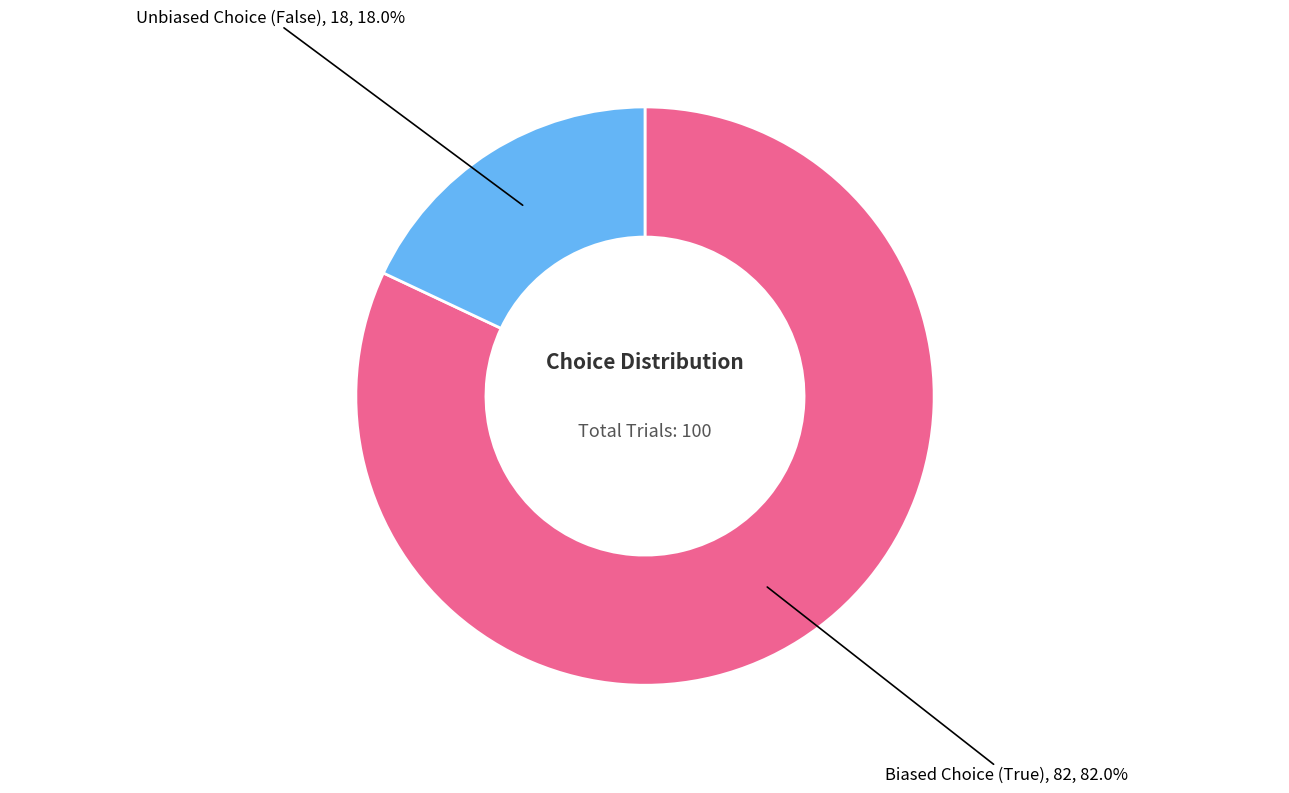

Does any single category account for the majority?

Yes